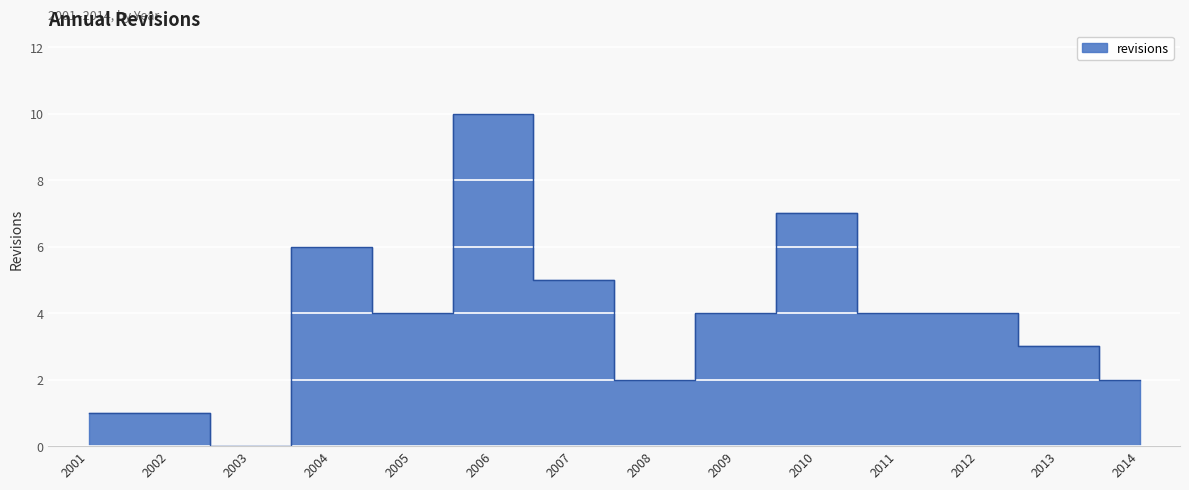

True or false: the data has more than 1 interior local peaks.

True